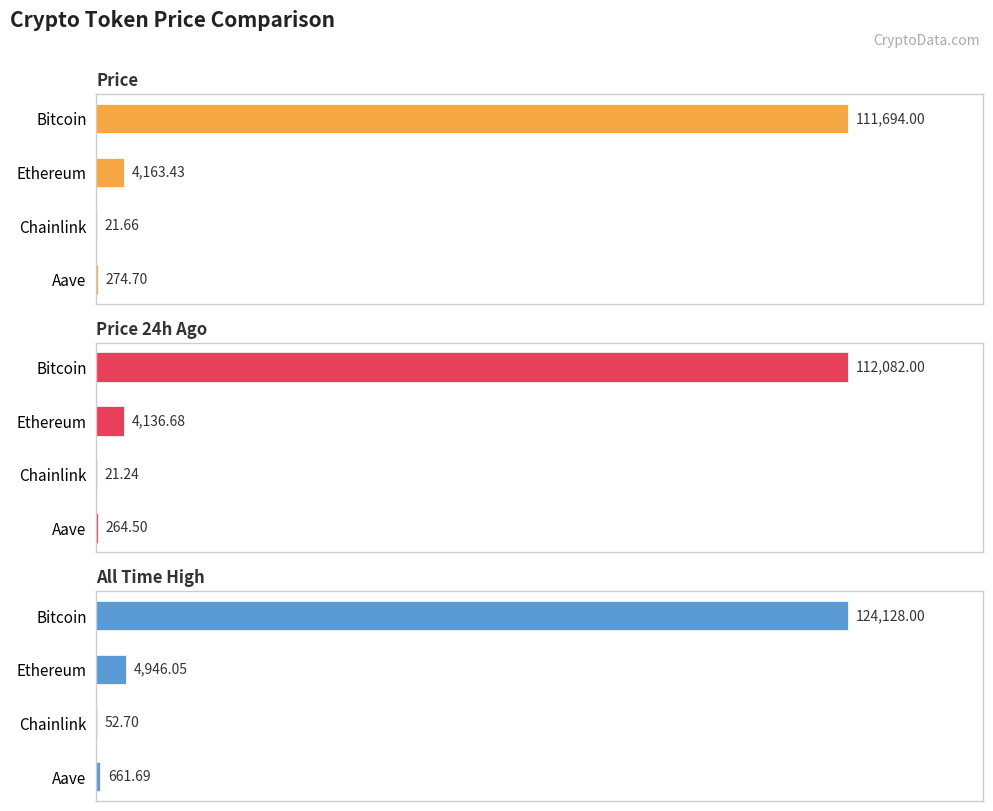

Is it true that allTimeHigh equals 84.4 at Chainlink?

False